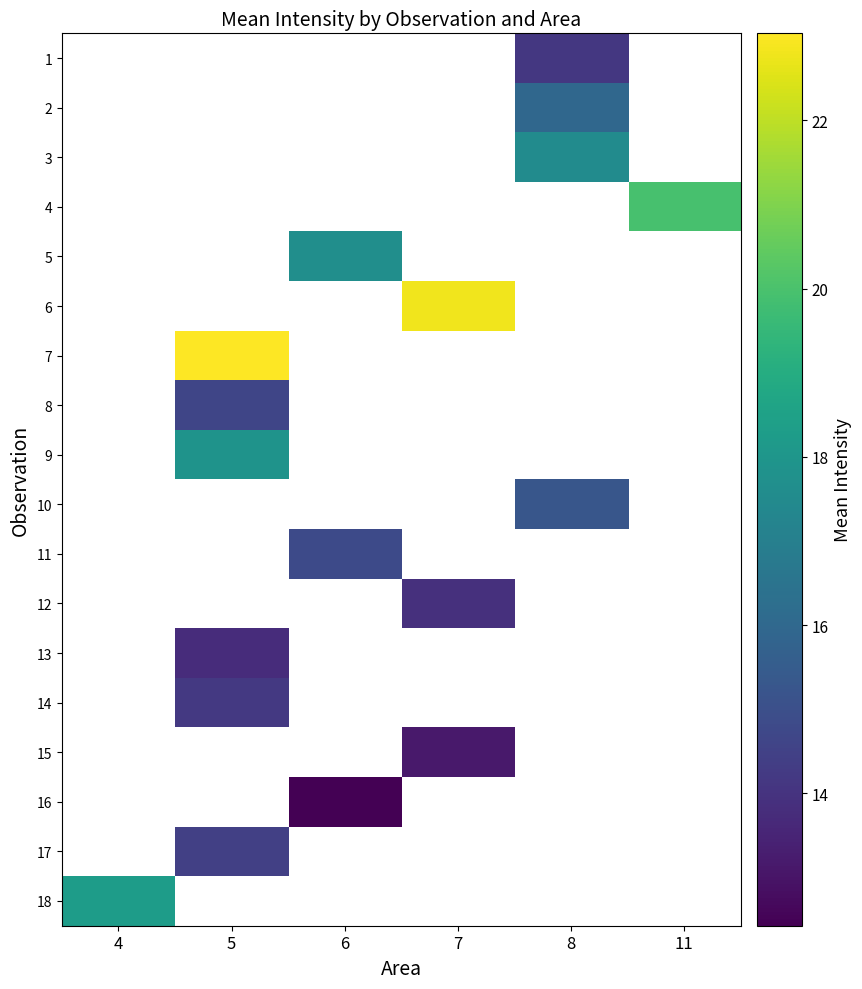

Is the value of 2 at 8 greater than the value of 3 at 5?

No